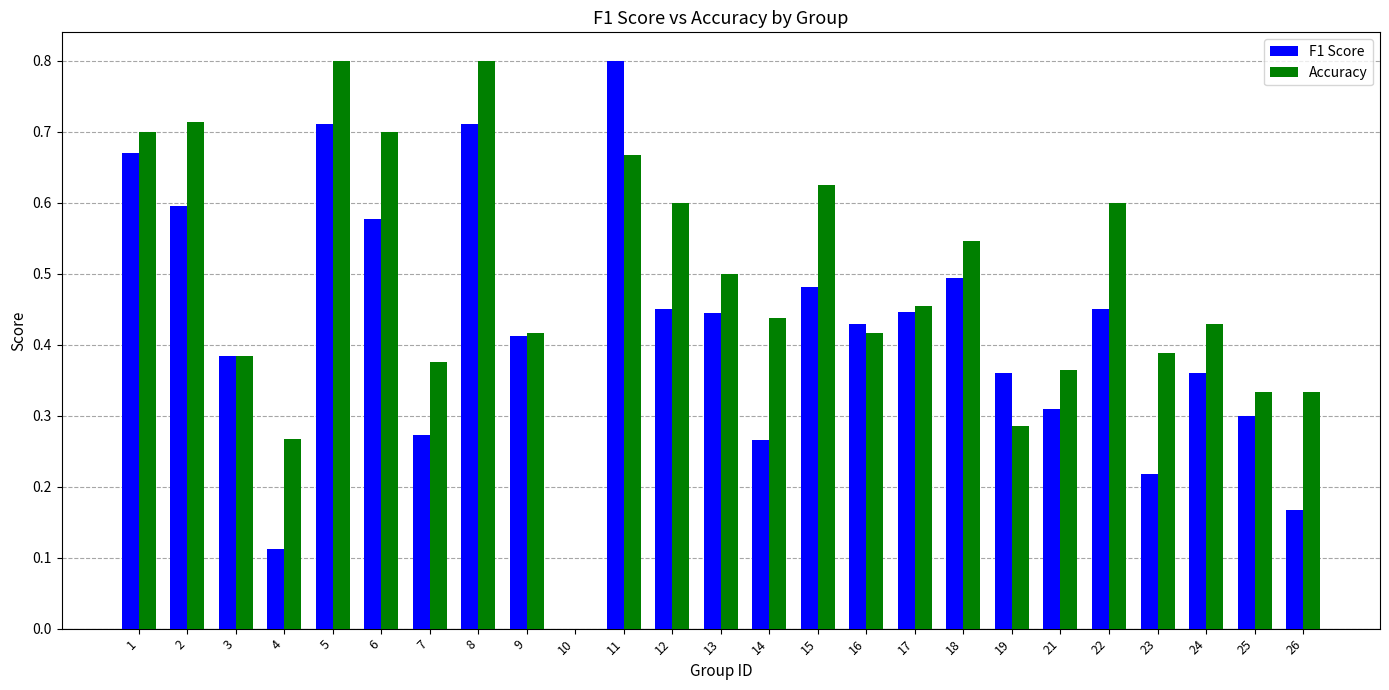

What is the total value across all series at 6?

1.3